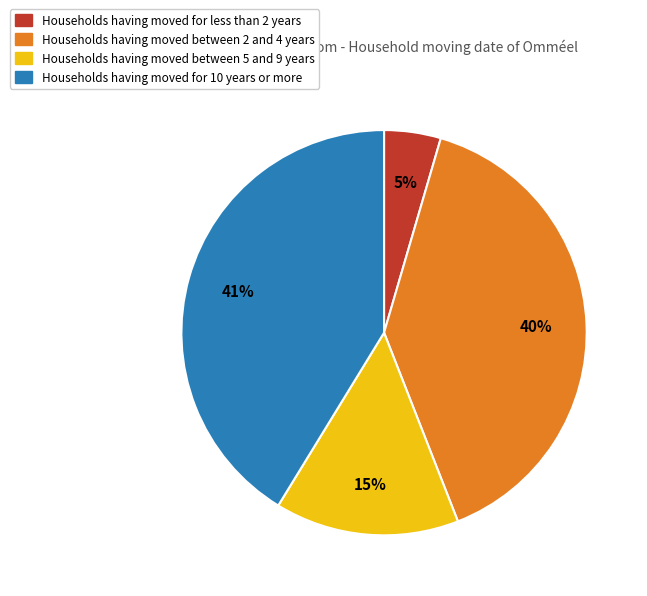

Which category has the biggest portion of the pie?

Households having moved for 10 years or more